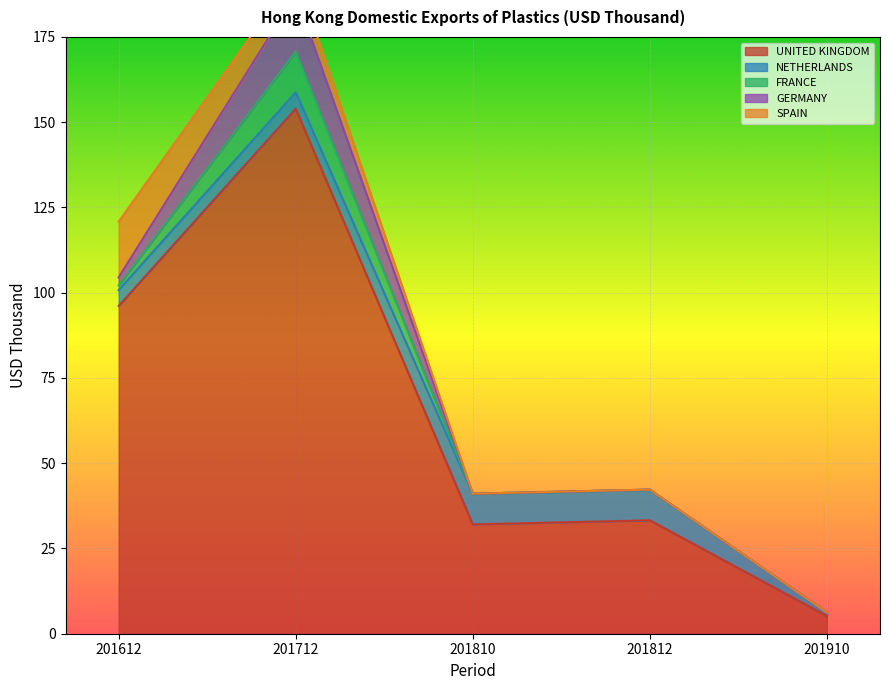

Is the value of GERMANY at 201712 greater than the value of FRANCE at 201812?

Yes